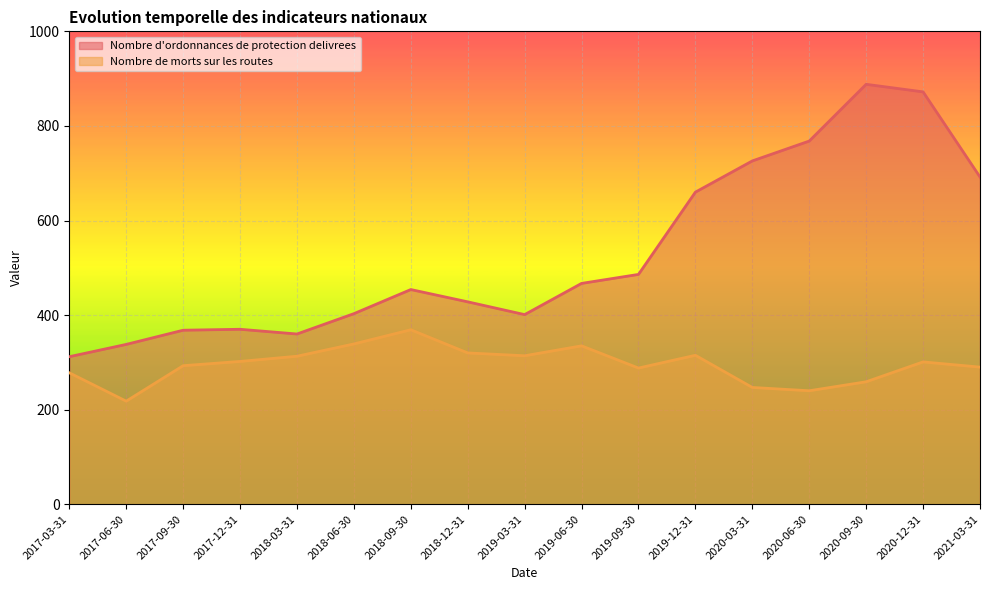

How many interior local peaks does the Nombre d'ordonnances de protection delivrees series have?

3